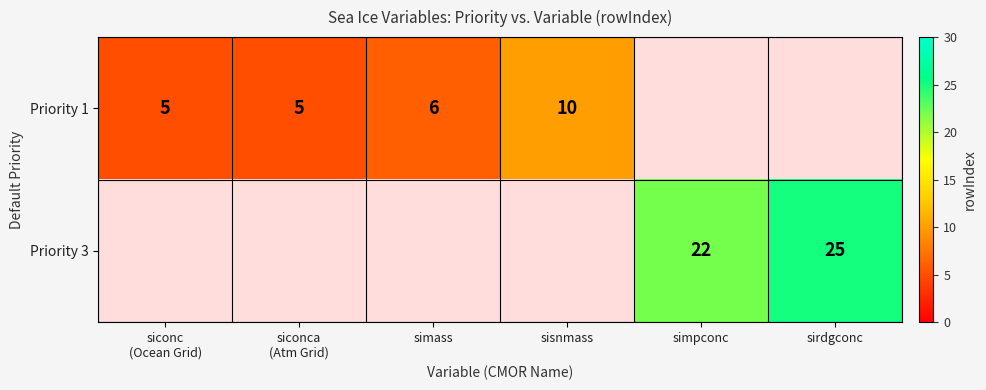

Is the value of Priority 1 at siconc (Ocean Grid) greater than the value of Priority 3 at simpconc?

No